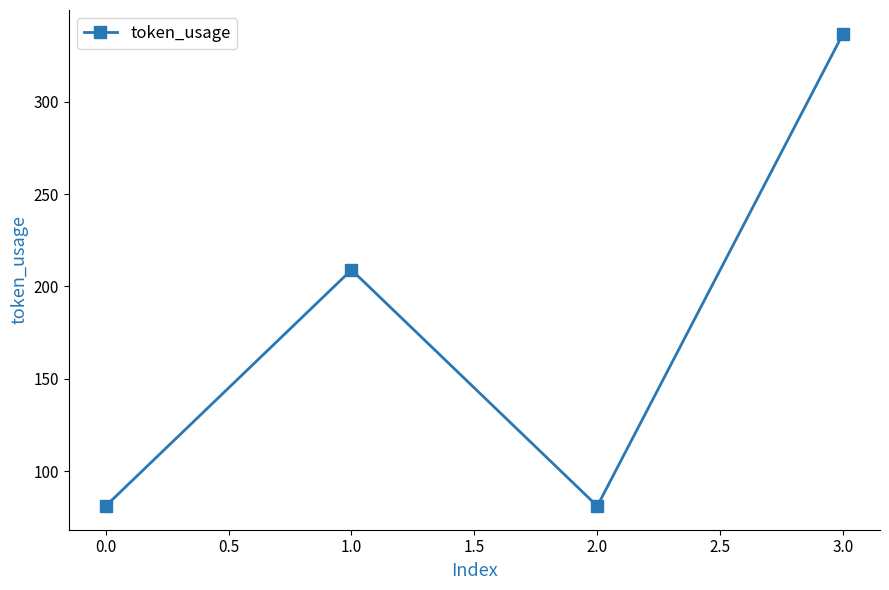

Is it true that the value at 0.0 is 109?

False